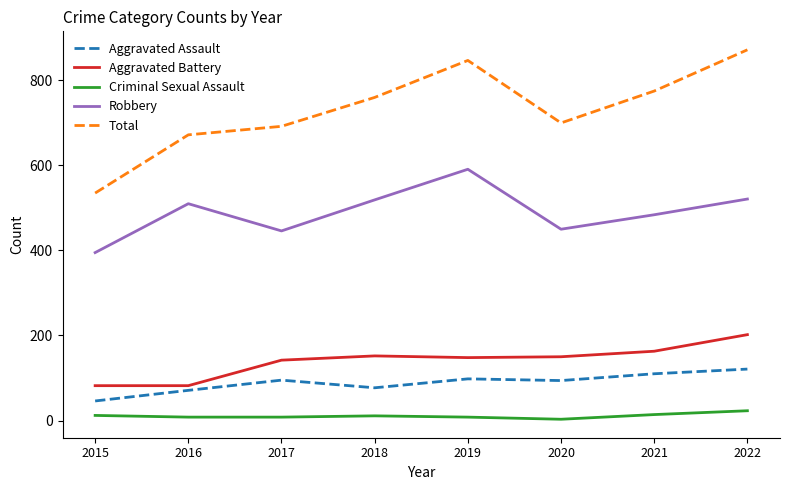

True or false: Total and Aggravated Assault cross at least once.

False